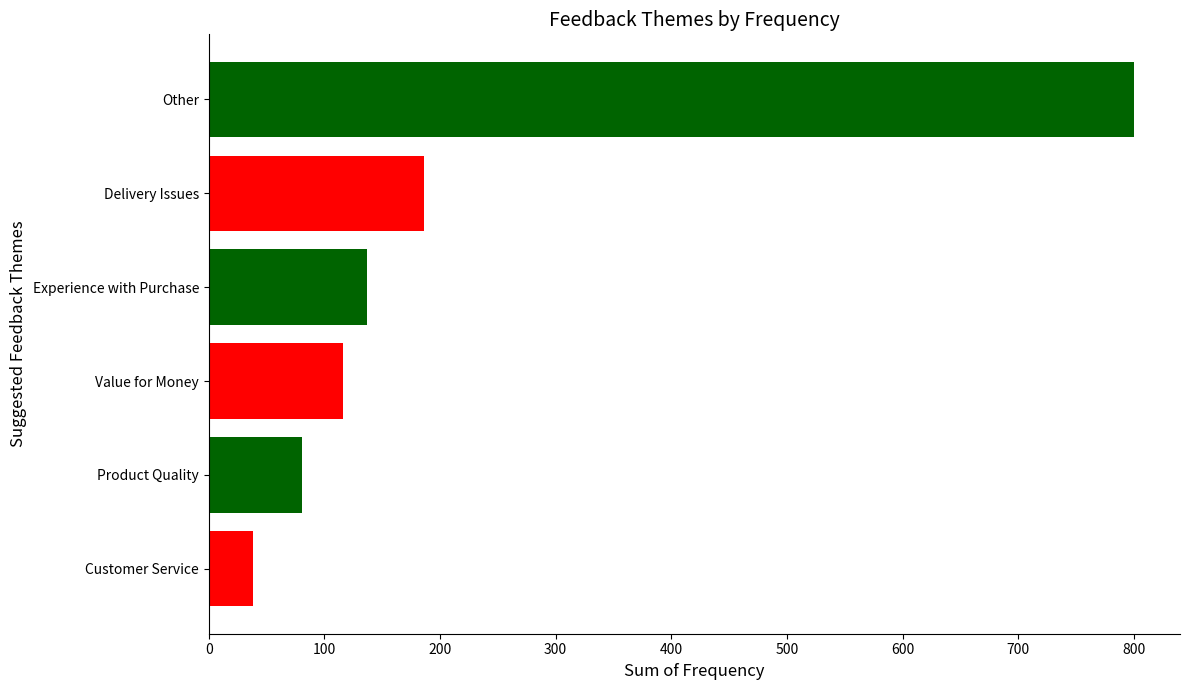

The chart shows a value of 137 at Experience with Purchase. True or false?

True